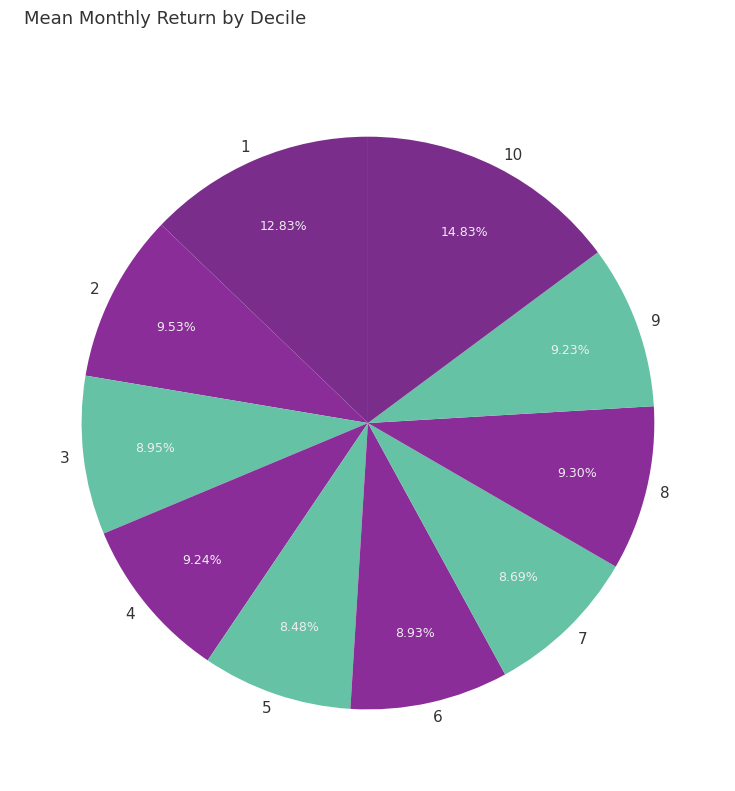

How many segments does this pie chart have?

10